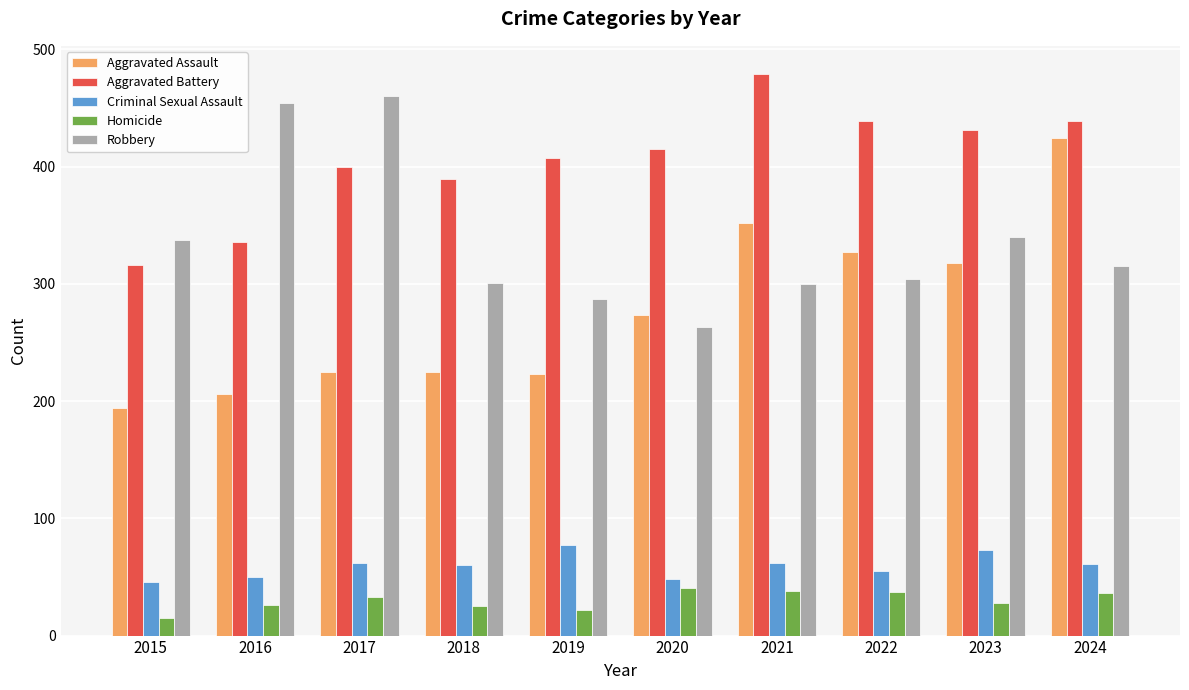

What is the difference between the Criminal Sexual Assault values at 2022 and 2023?

18